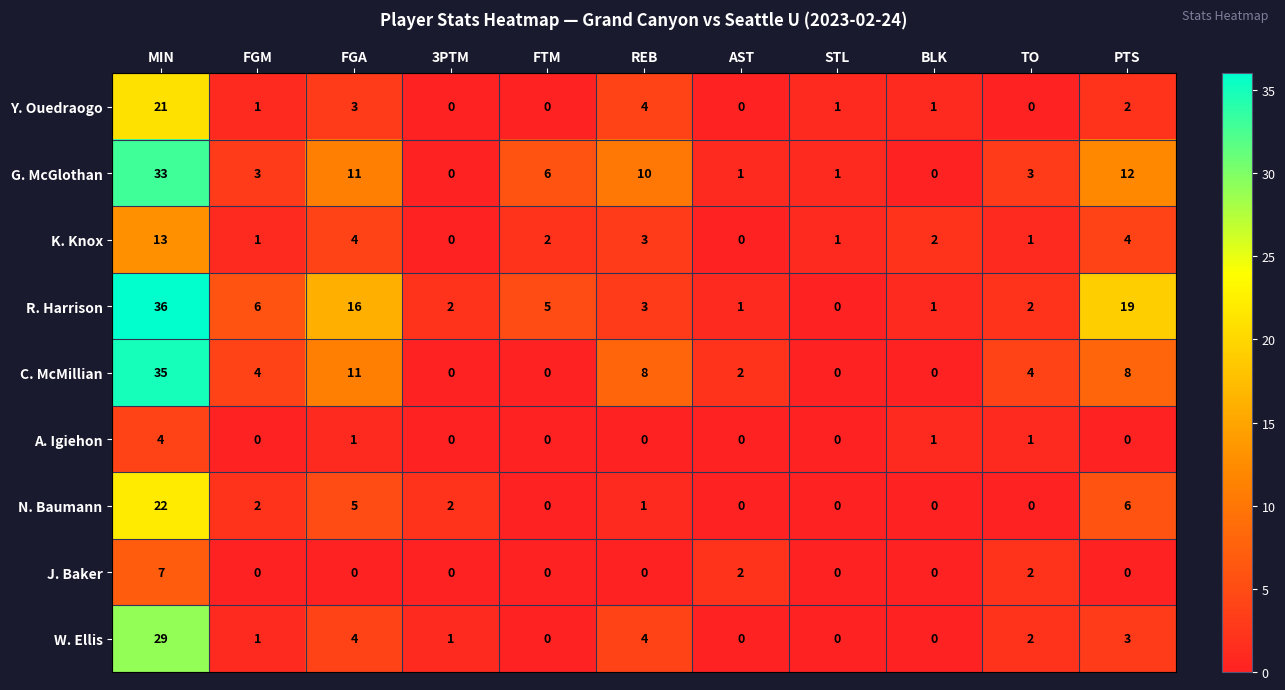

The value of J. Baker at 3PTM is 0. True or false?

True